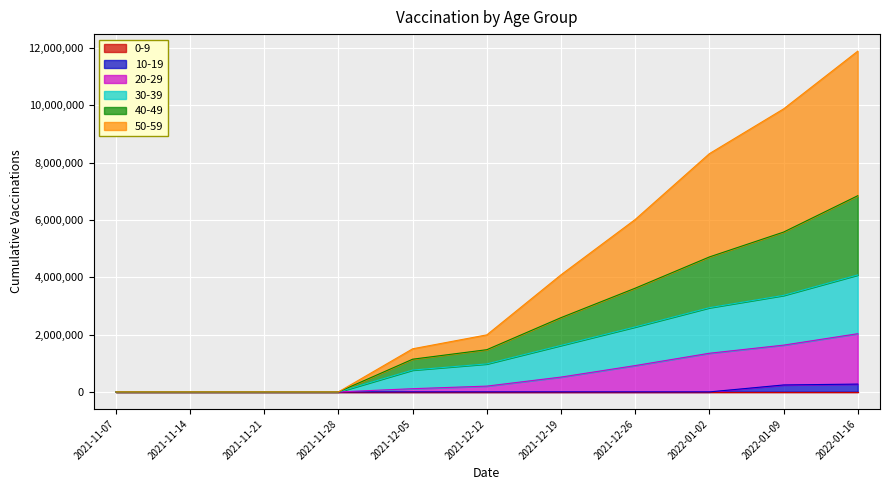

At which category is the sum across all series the highest?

2022-01-16